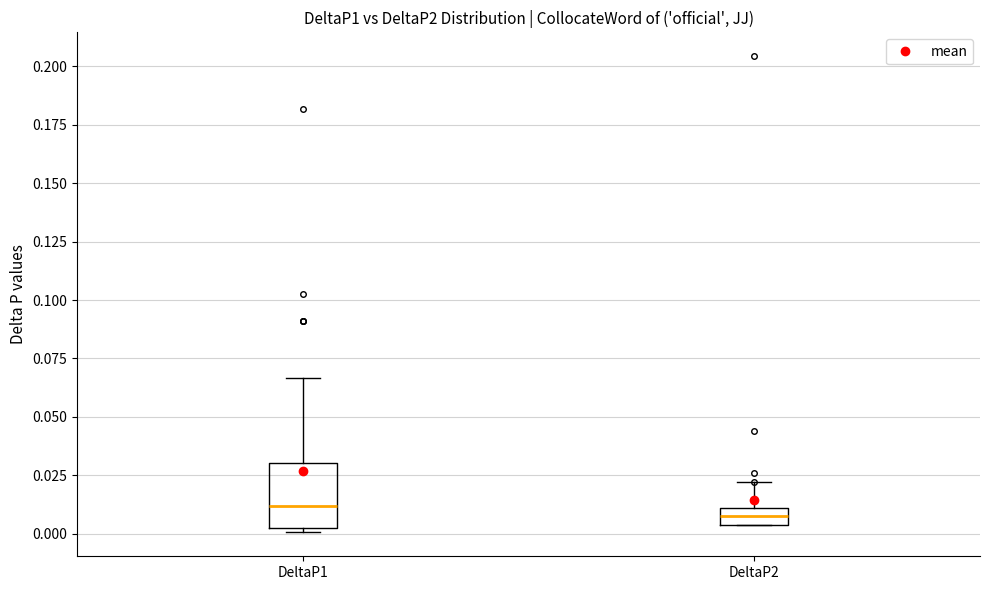

Which box is the tallest, from its lower edge to its upper edge?

DeltaP1